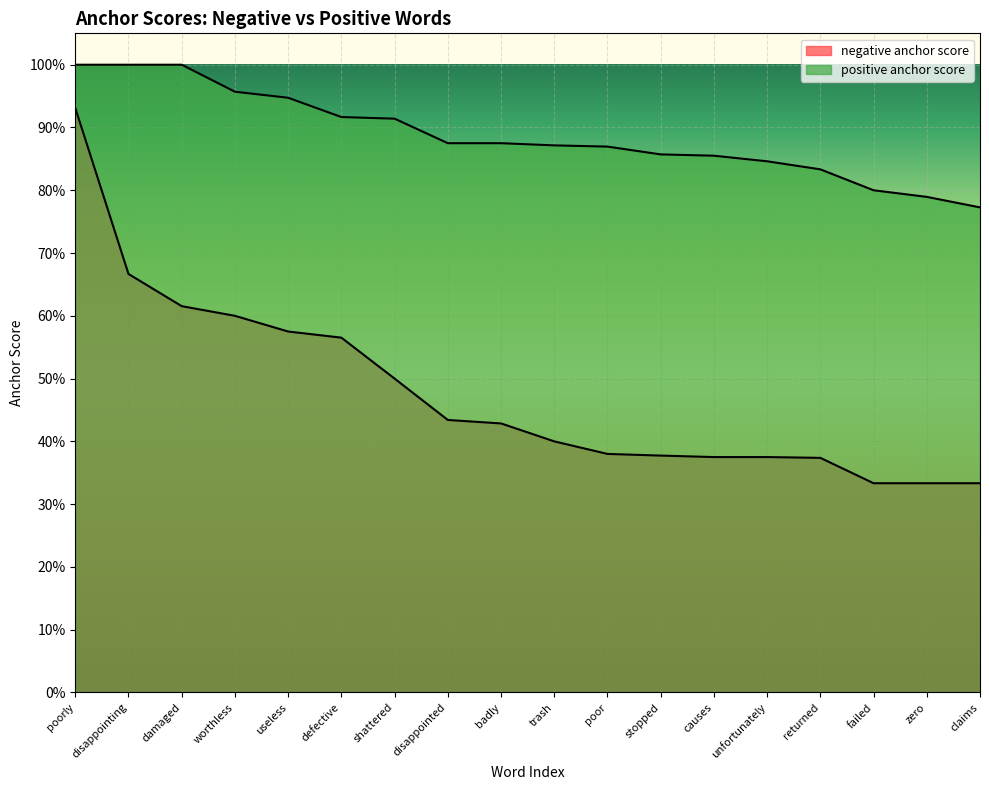

At how many categories does at least one series exceed 0?

18